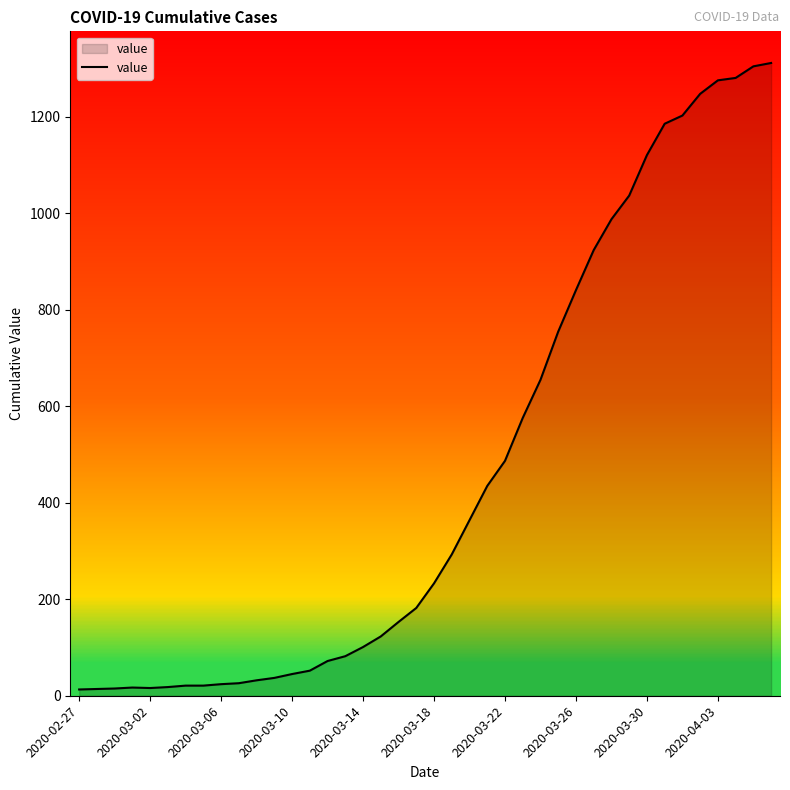

Reading left to right, what are all the values shown in this chart?

13	14	15	17	16	18	21	21	24	26	32	37	45	52	72	82	101	123	153	182	233	293	364	435	487	576	655	755	841	924	988	1037	1121	1186	1203	1248	1276	1281	1305	1312